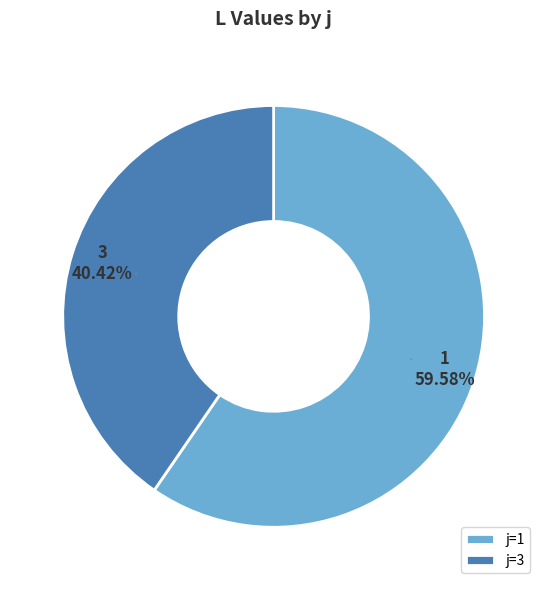

The 3 slice represents 40% of the pie. True or false?

True